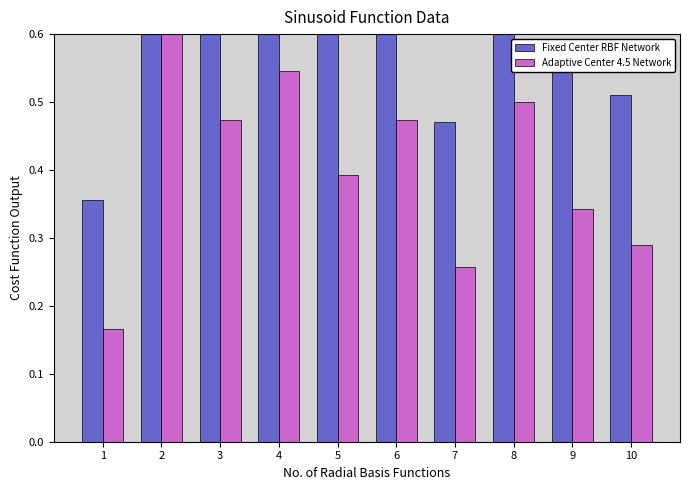

What is the spread (max minus min) of values at 8?

0.2